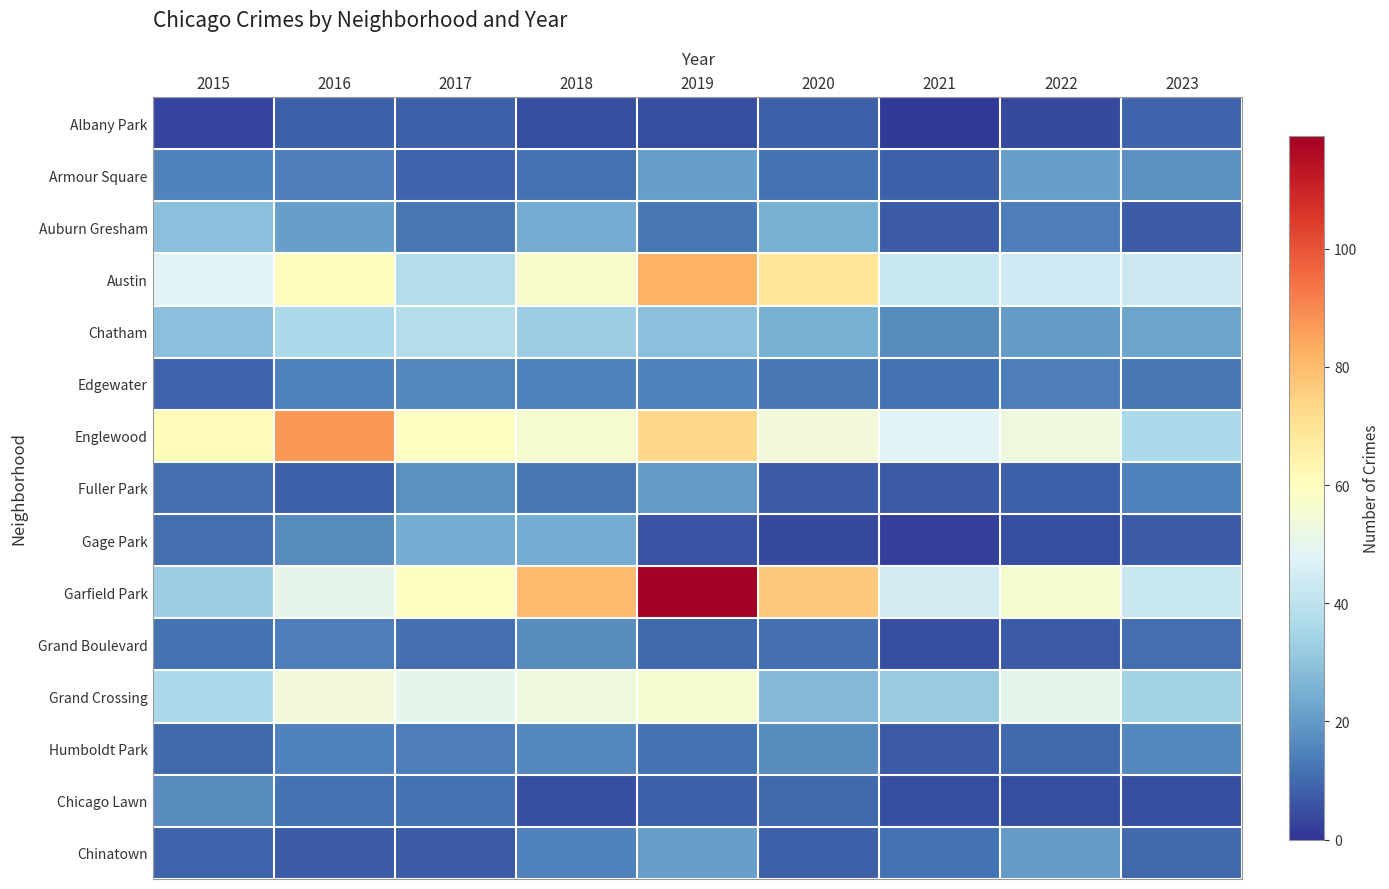

Which category has the highest value across all series?

2019